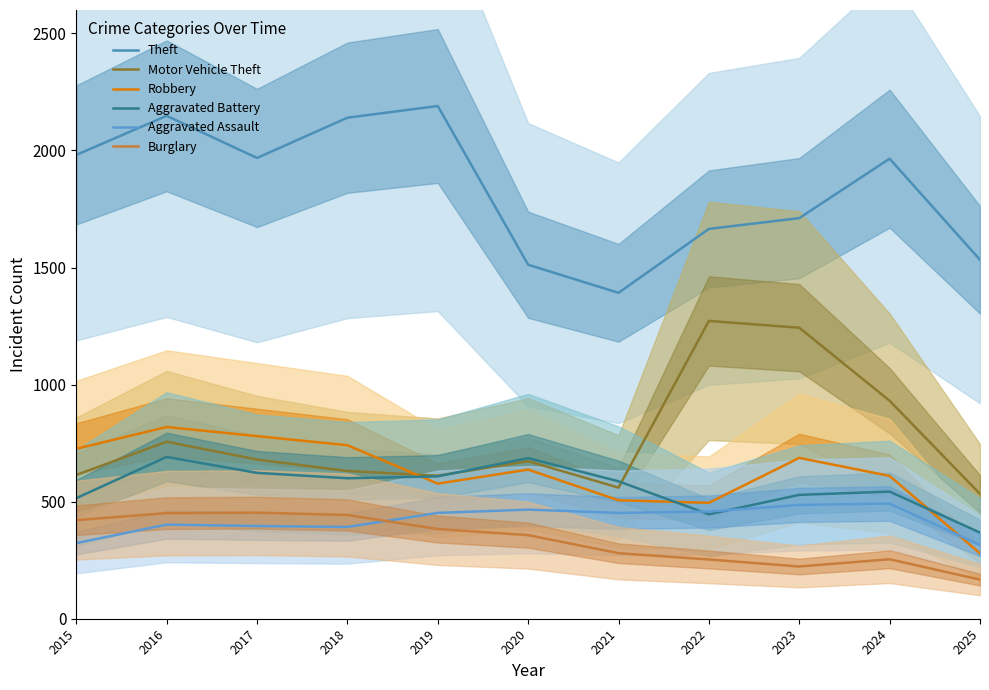

At which category does Theft reach its first local peak?

2016